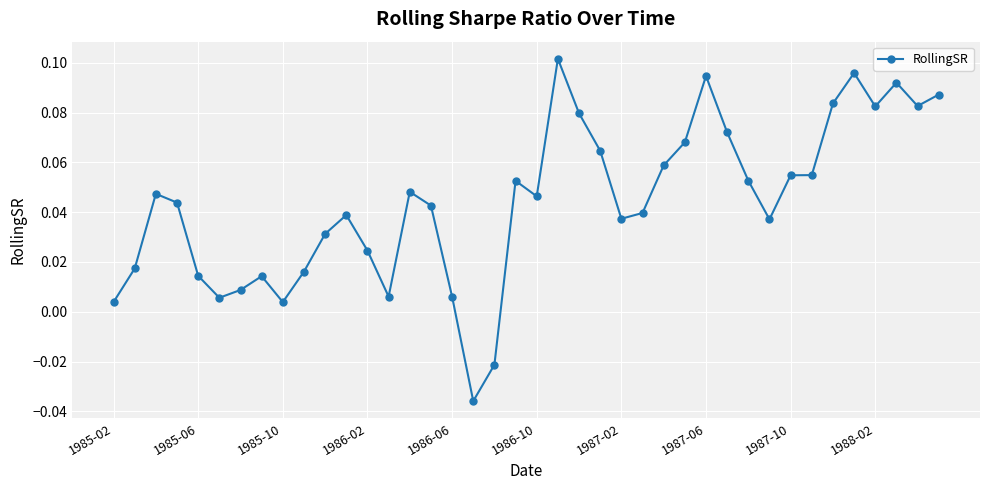

True or false: the data has more than 1 interior local peaks.

True